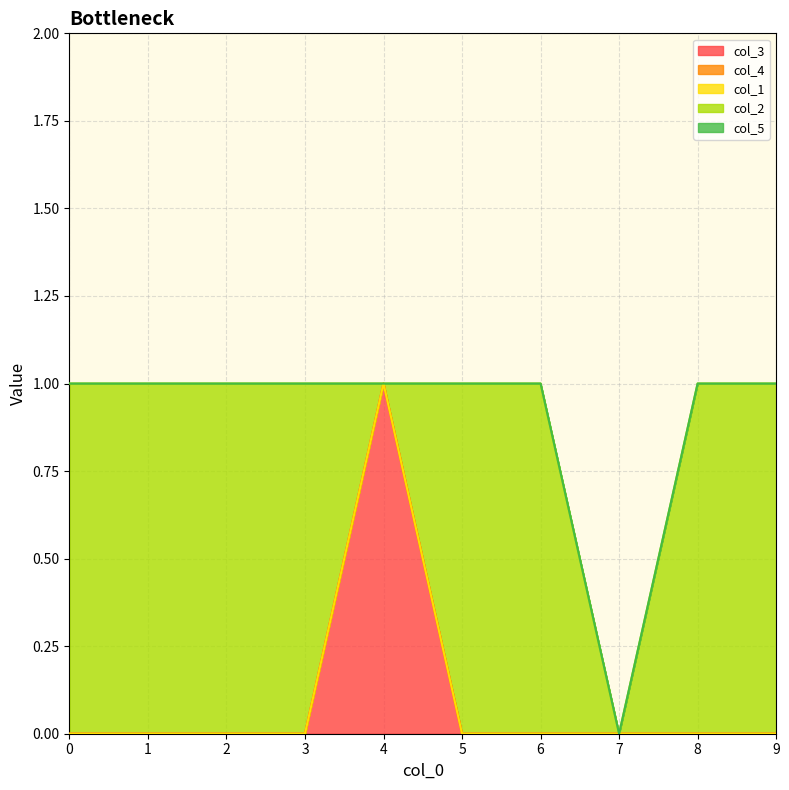

Is the value of col_2 at 2 greater than the value of col_4 at 3?

Yes